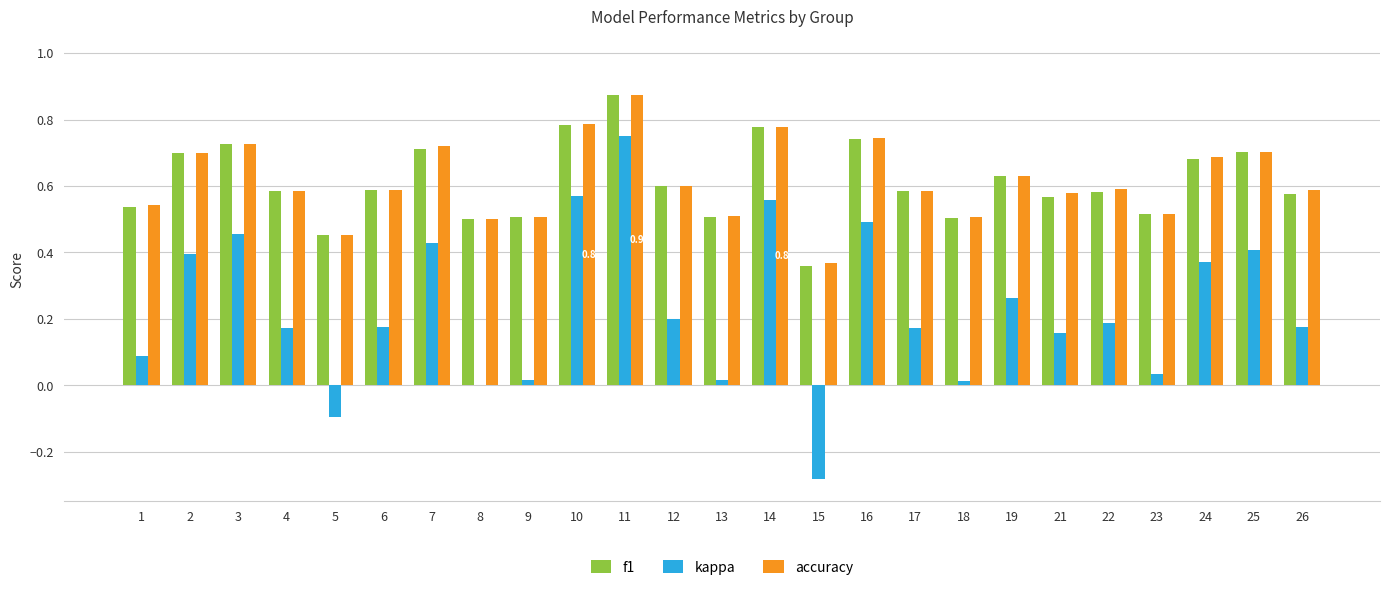

At which category is the sum across all series the highest?

11